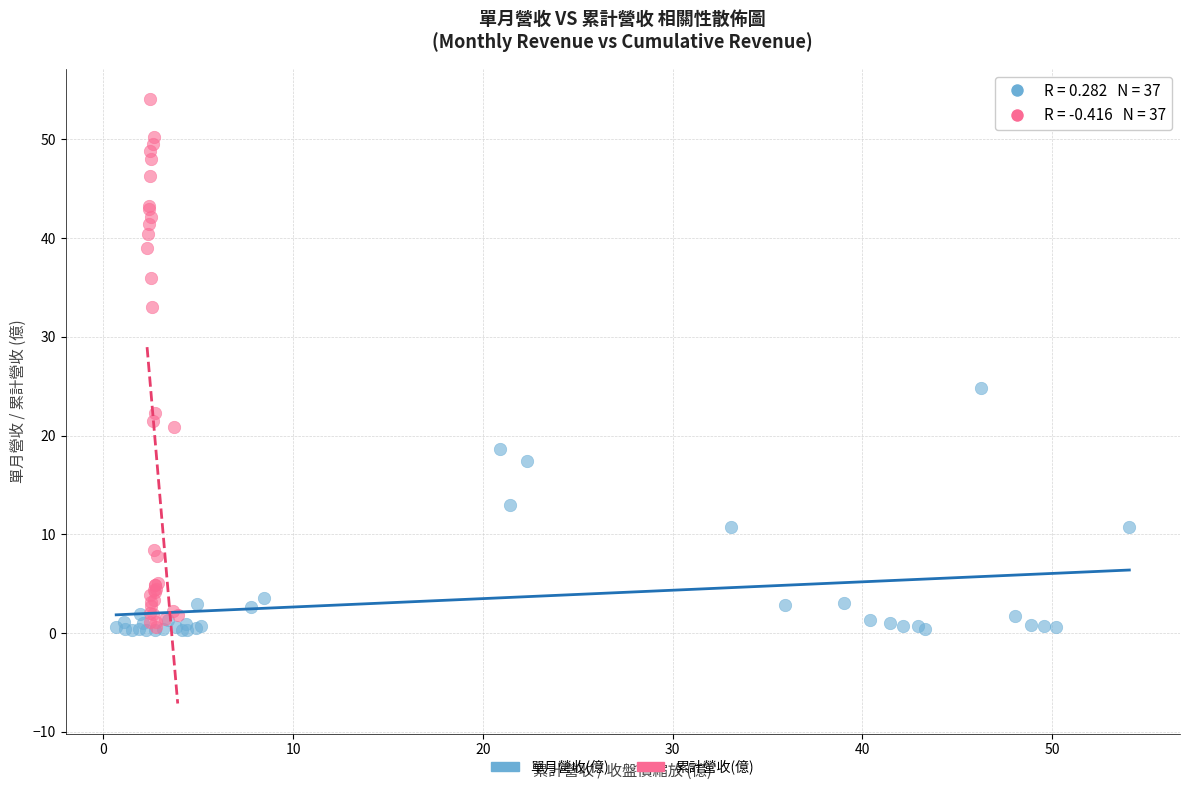

Which series has the largest Y range (max minus min)?

累計營收(億)